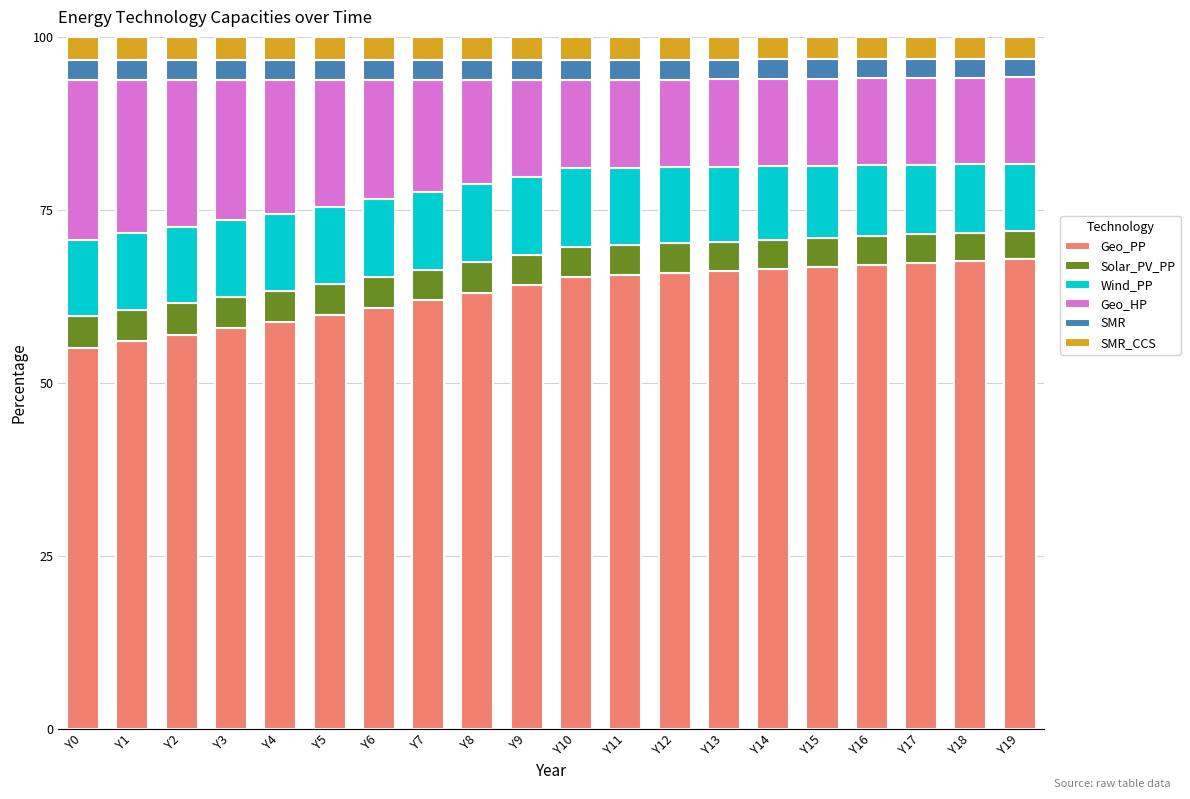

What is the highest value of the Geo_PP series?

67.9